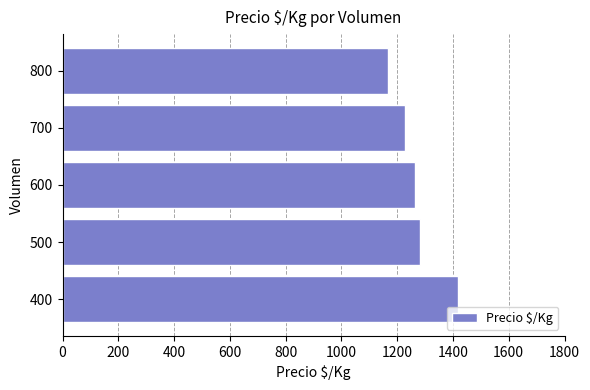

How many values are below 1264?

2